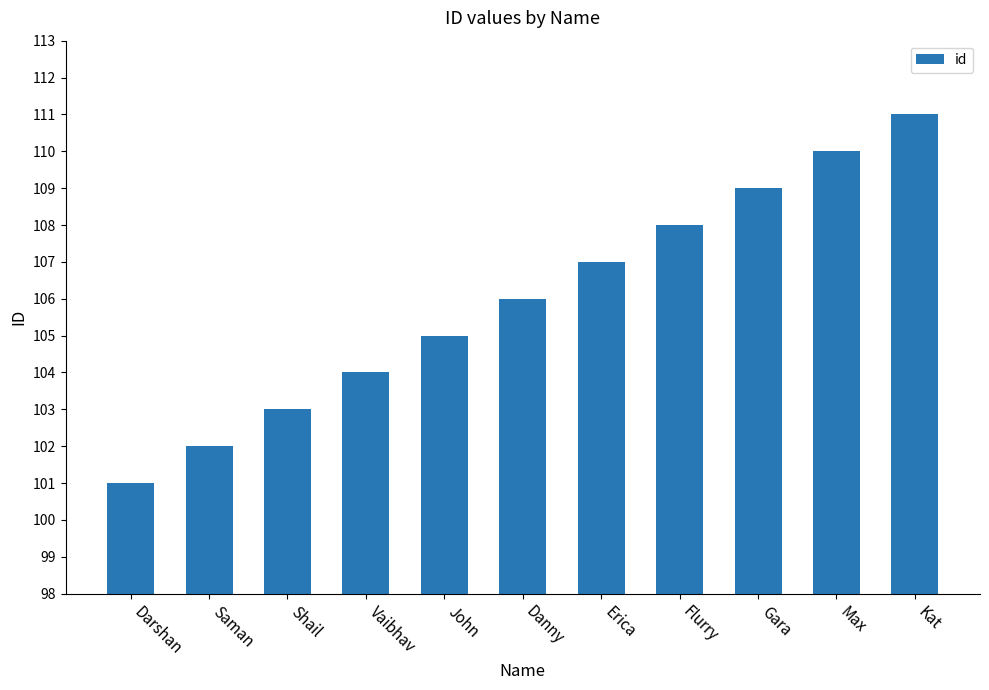

How many data points does each series have?

11